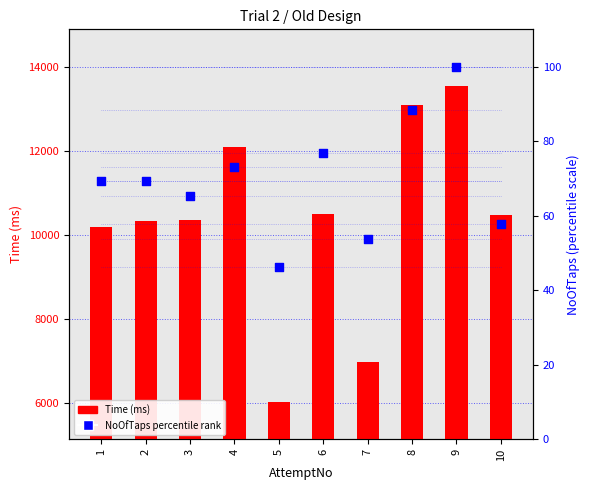

Which series has the widest spread of Y values?

Time (ms)